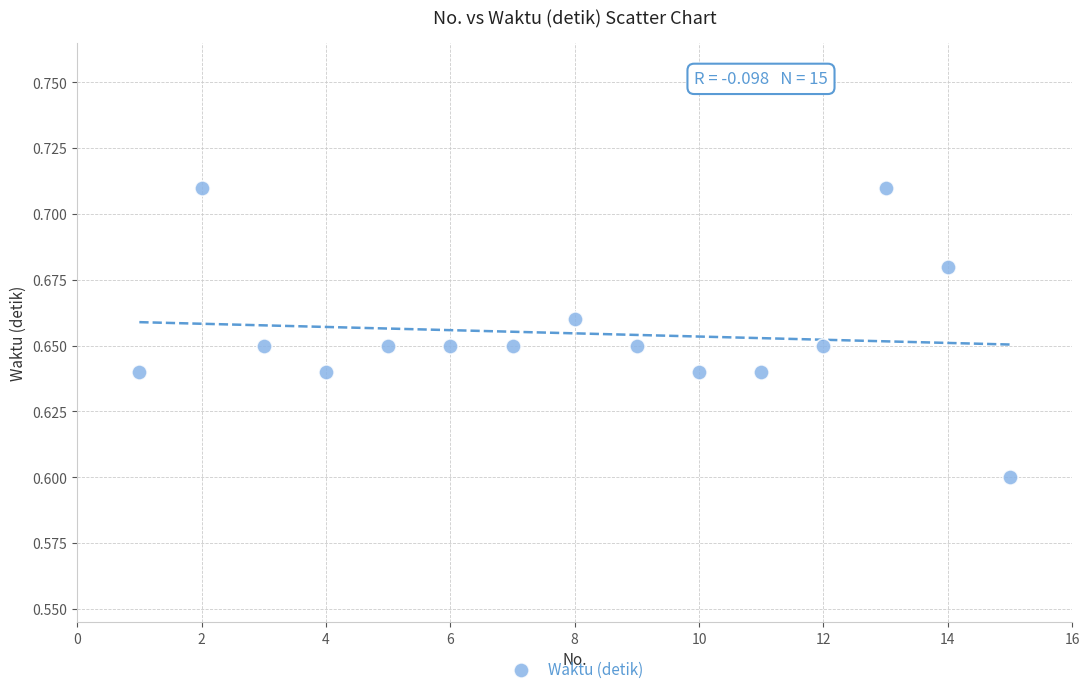

What is the range of X values (max minus min)?

14.0